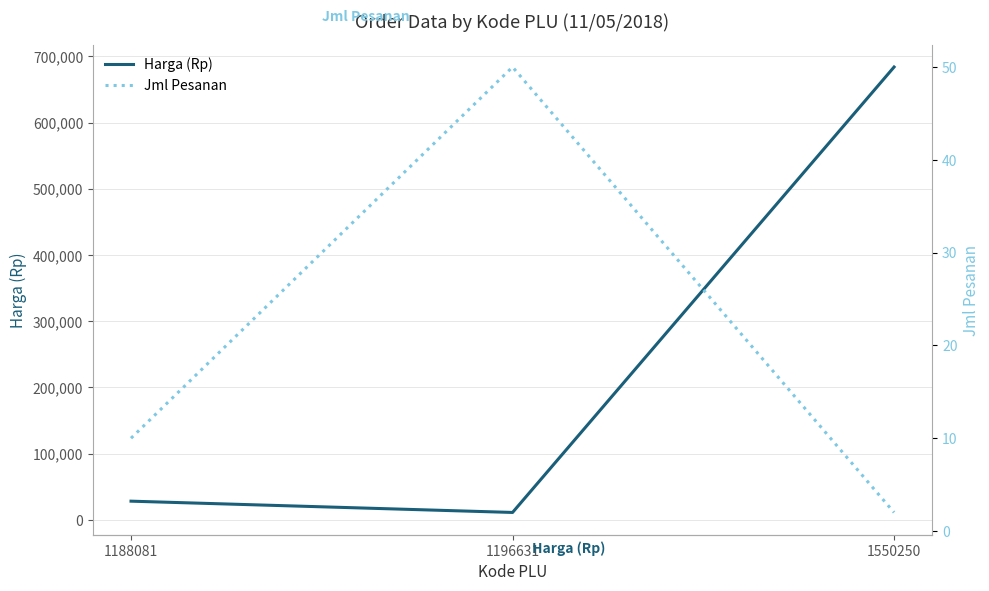

Which series changed the most between 1196631 and 1550250?

Harga (Rp)